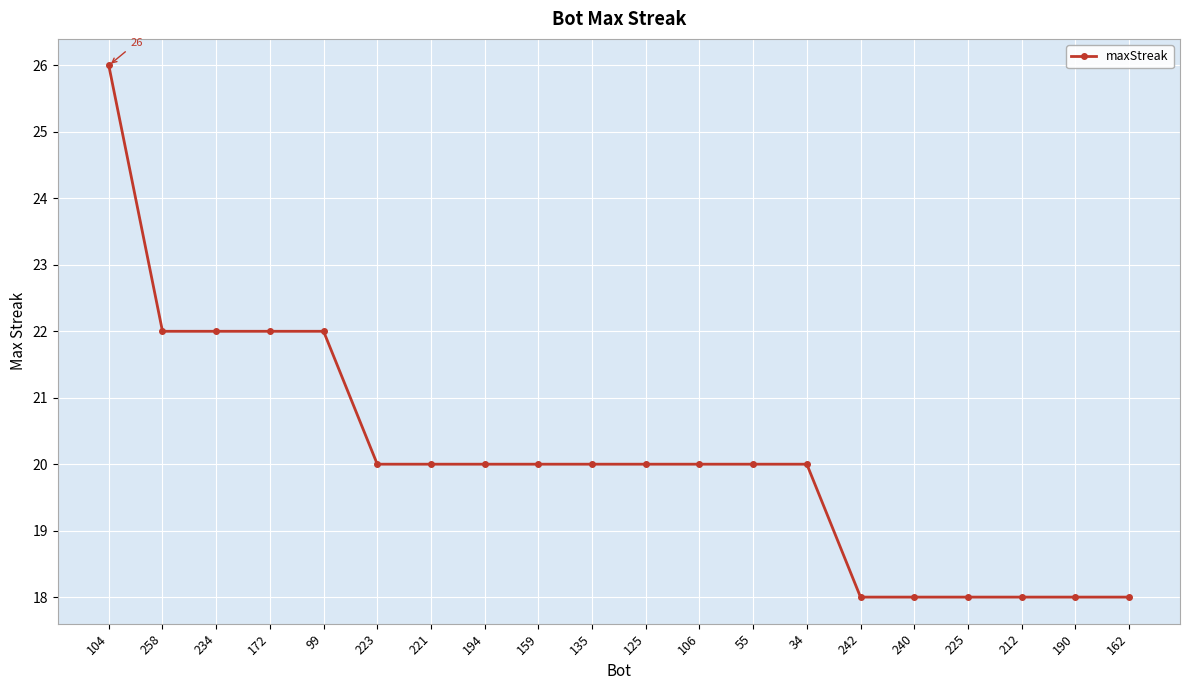

What is the sum of the values at 212 and 104?

44